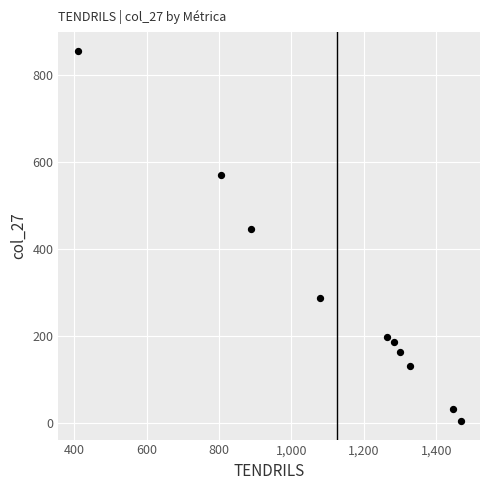

What is the range of X values (max minus min)?

1059